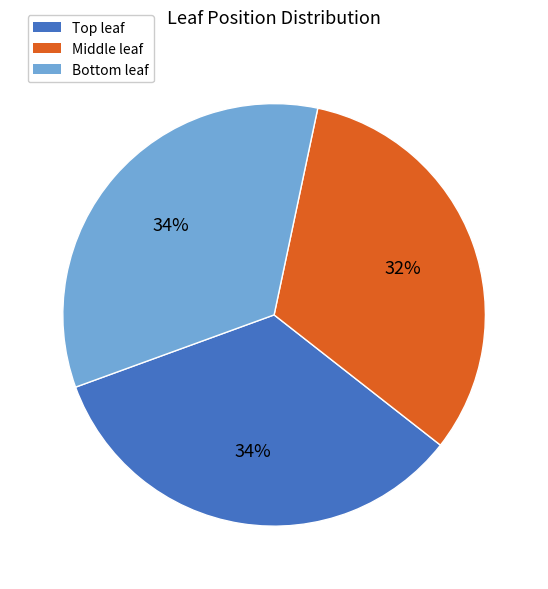

True or false: Middle leaf accounts for 45% of the total.

False